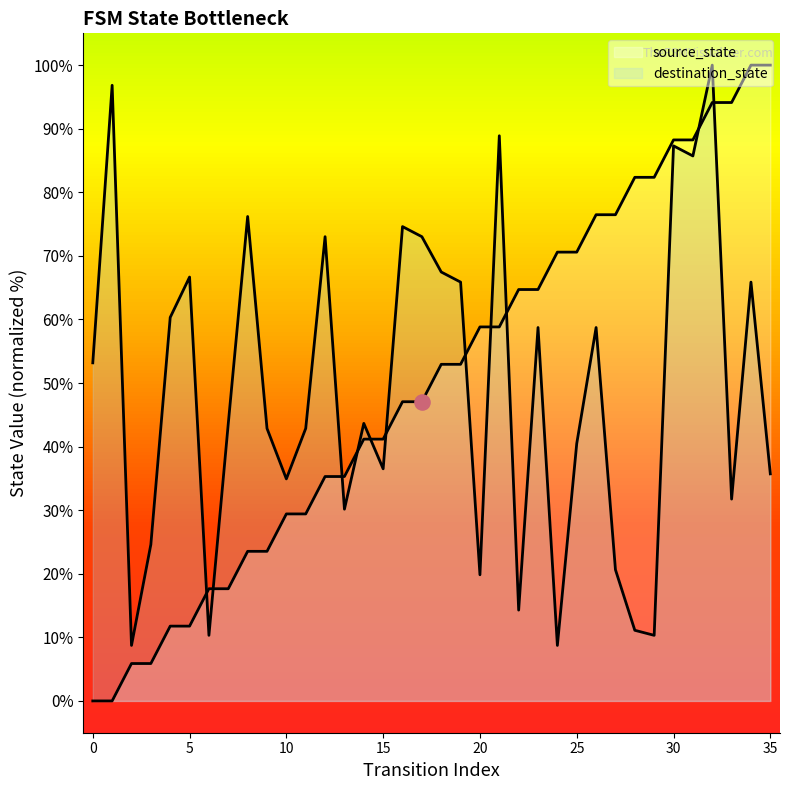

Which series has the widest spread of Y values?

source_state